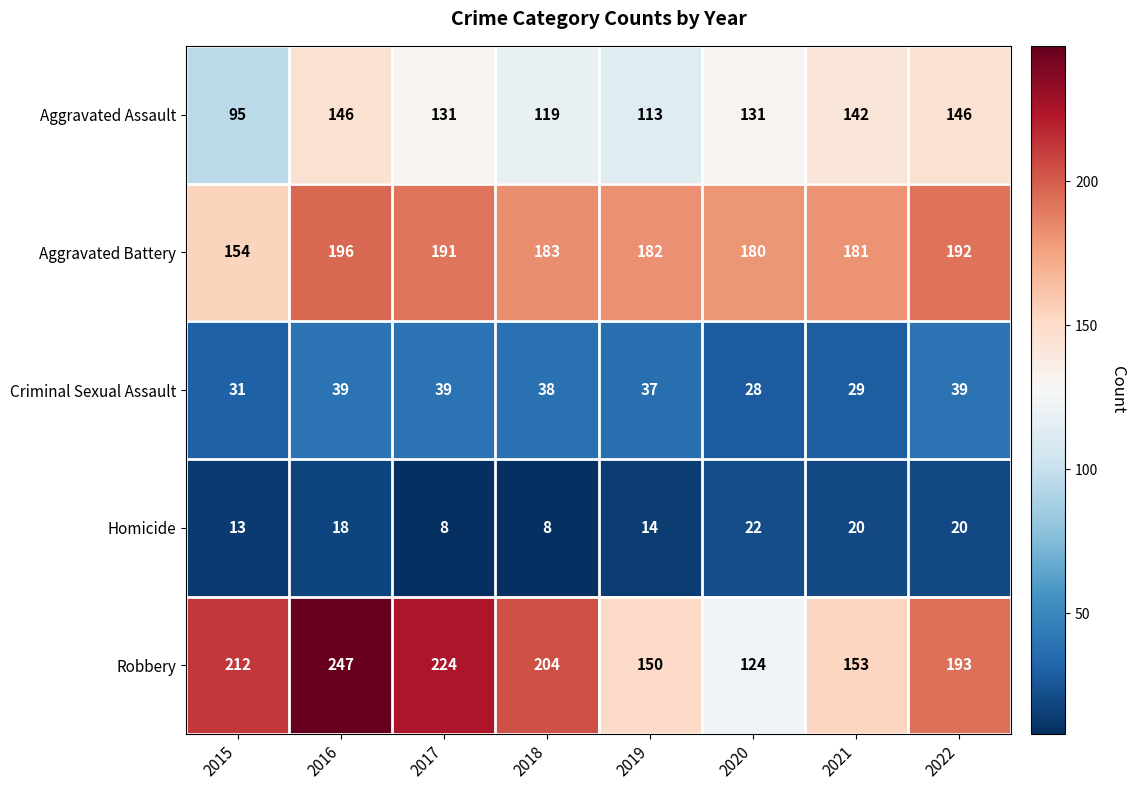

Is it true that Aggravated Assault equals 78 at 2018?

False